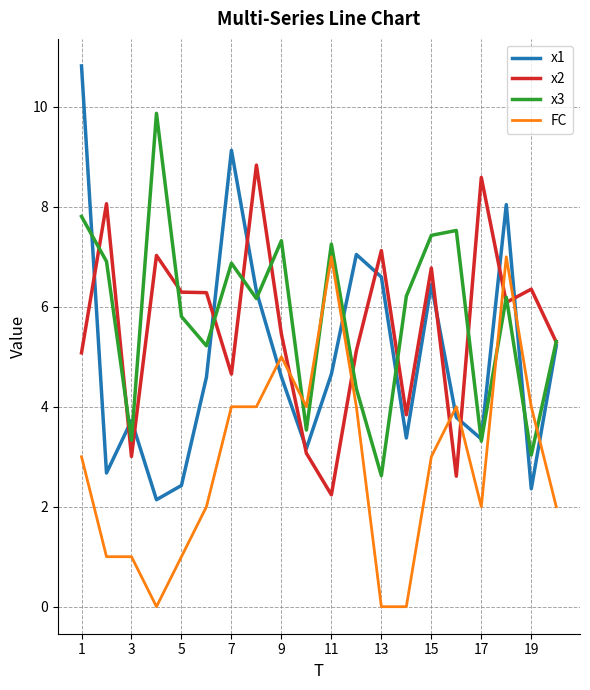

List the series in order of their peak value, highest first.

x1, x3, x2, FC